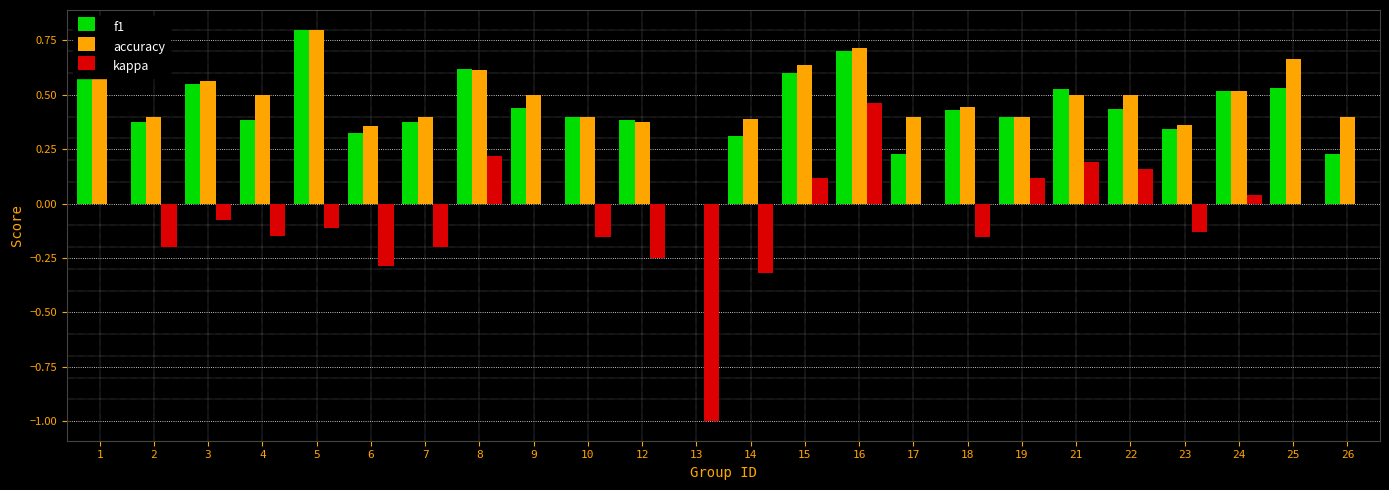

At which label does accuracy reach its peak?

5